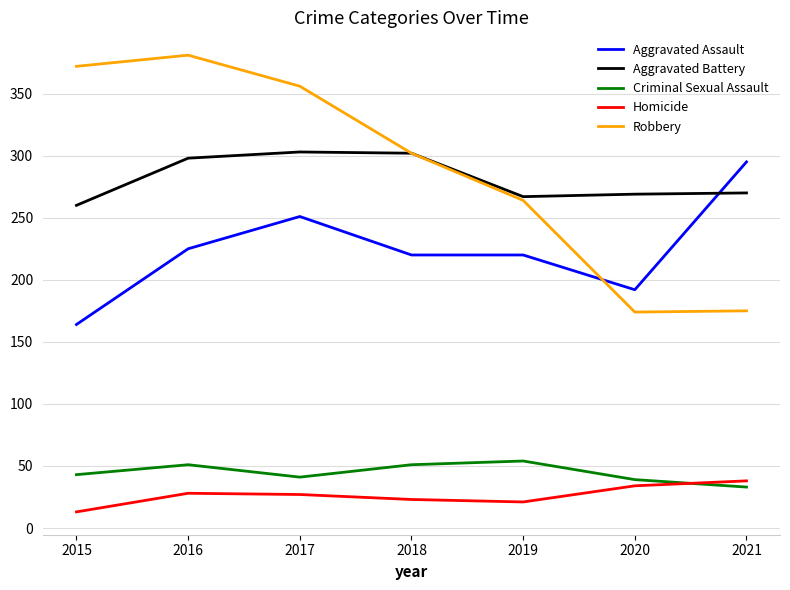

Which category has the lowest value across all series?

2015